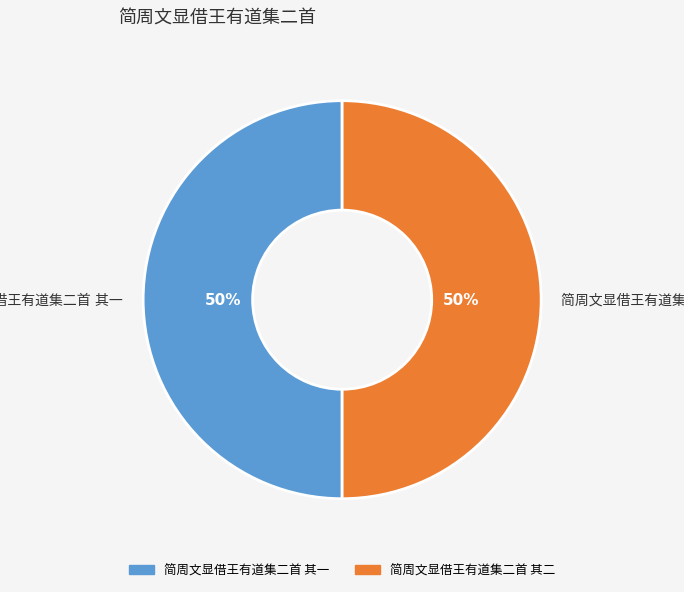

To the nearest percent, what is the average slice percentage?

50%